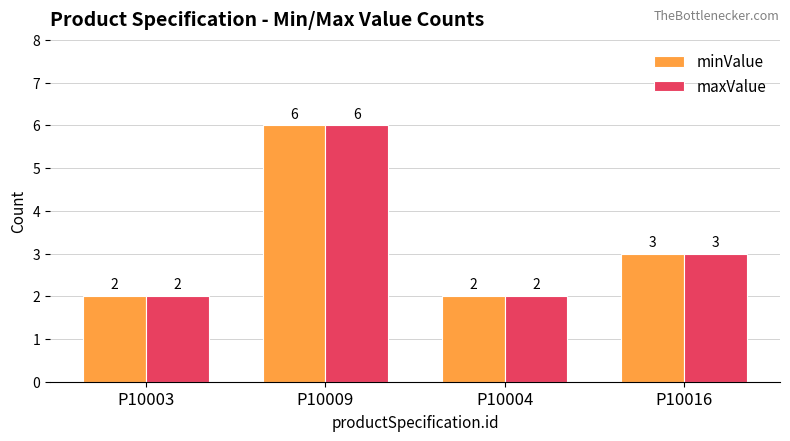

The value of maxValue at P10016 is 3. True or false?

True